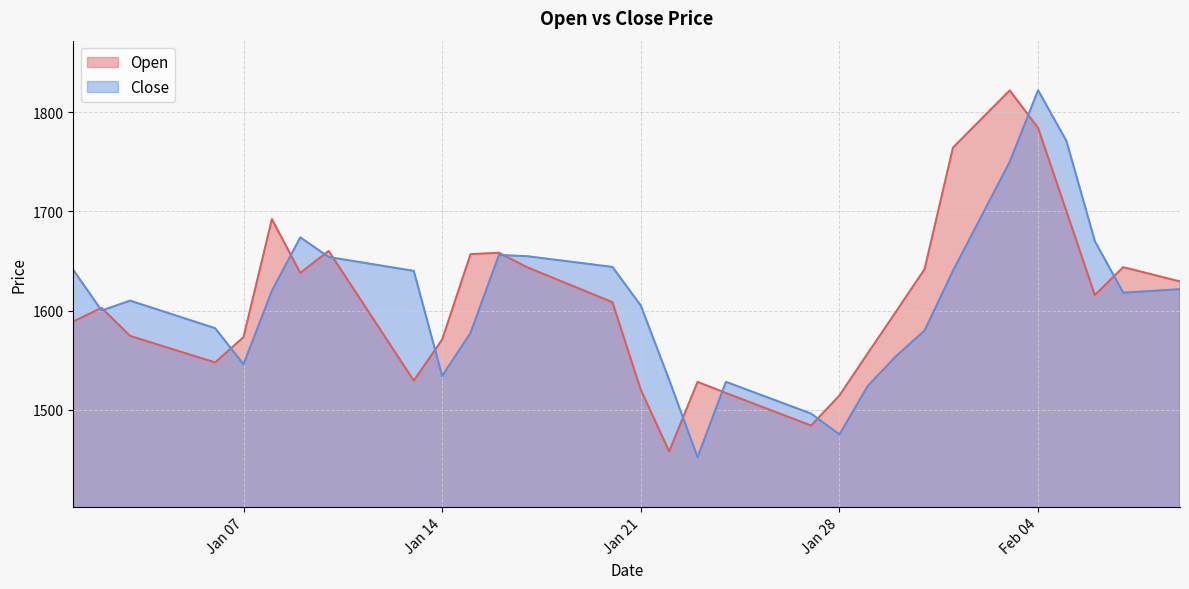

What is the sum of the Close values at 2025-02-05 and 2025-01-24?

3299.1